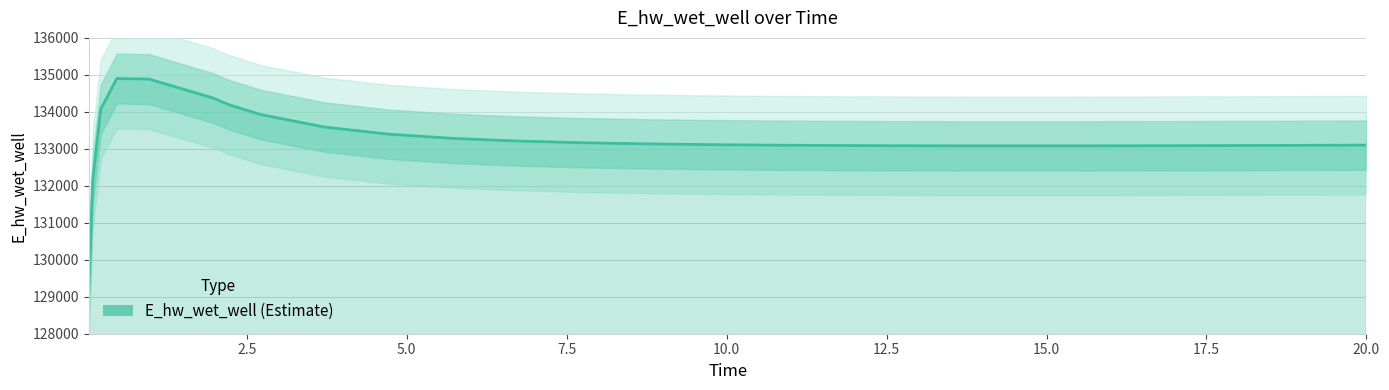

How many lines are shown in the chart?

1